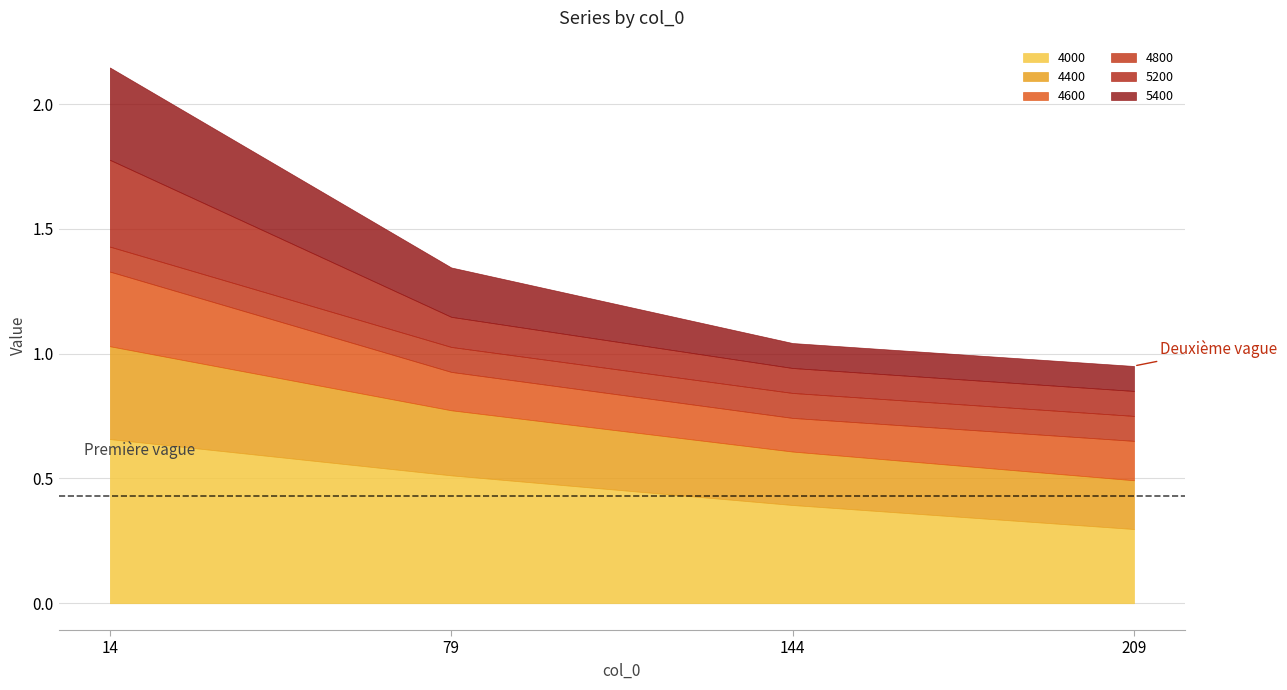

What is the total value across all series at 209?

1.0